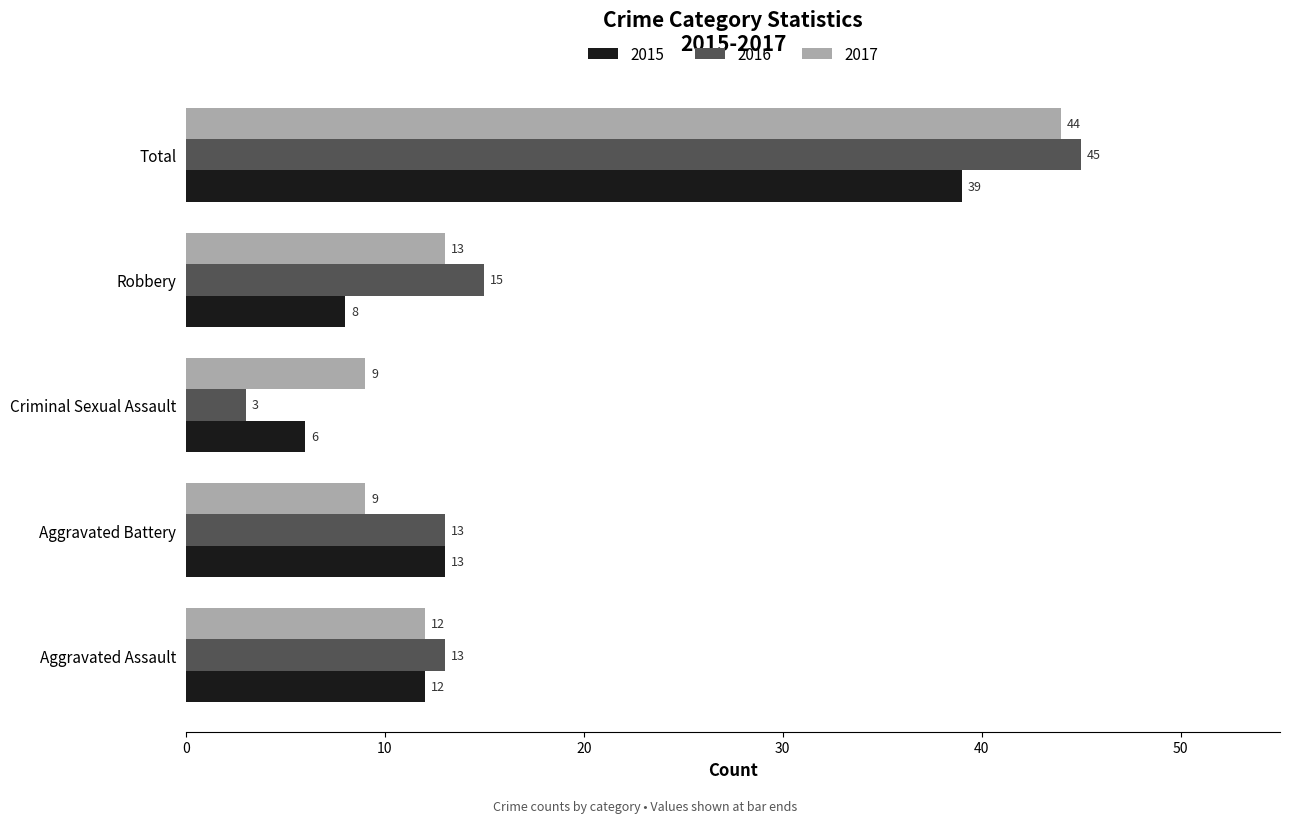

What are all the series names shown in the legend?

2015, 2016, 2017